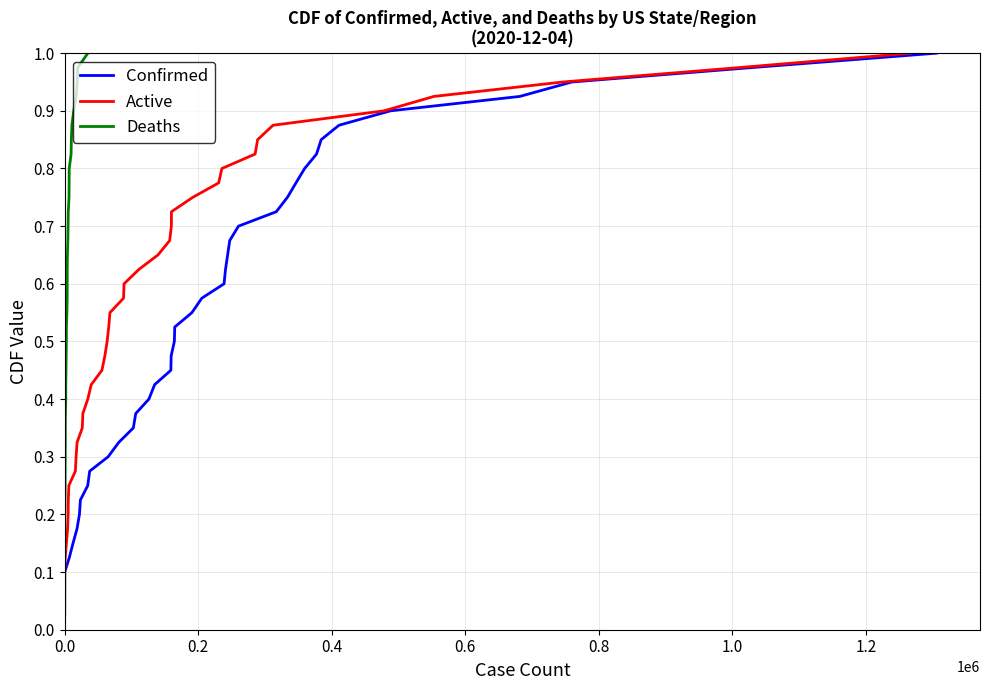

True or false: Confirmed and Active intersect in this chart.

False